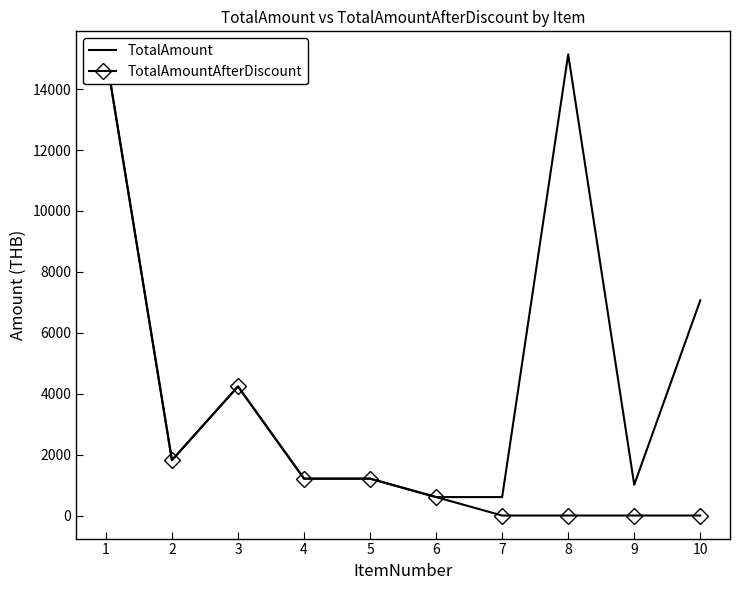

What is the difference between the maximum and minimum values in the TotalAmount series?

14536.1